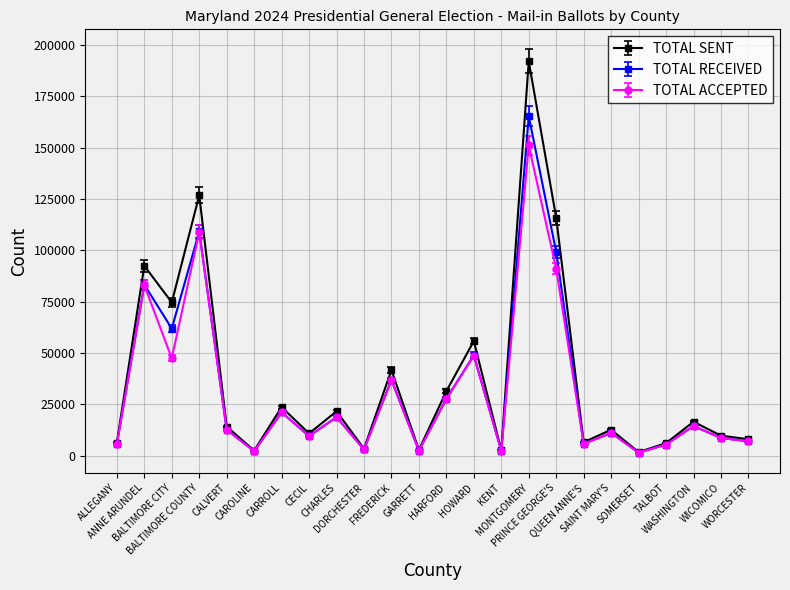

What is the label of the 16th point from the right?

CHARLES